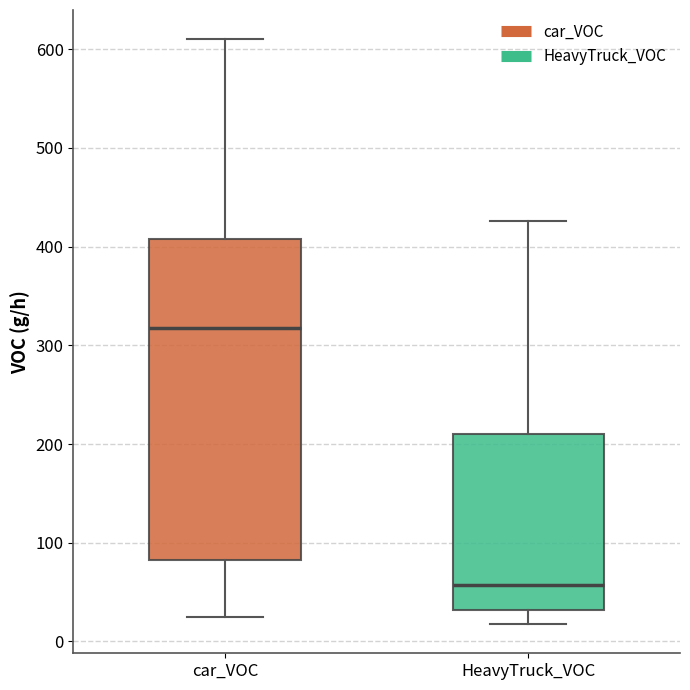

Which box is the tallest, from its lower edge to its upper edge?

car_VOC